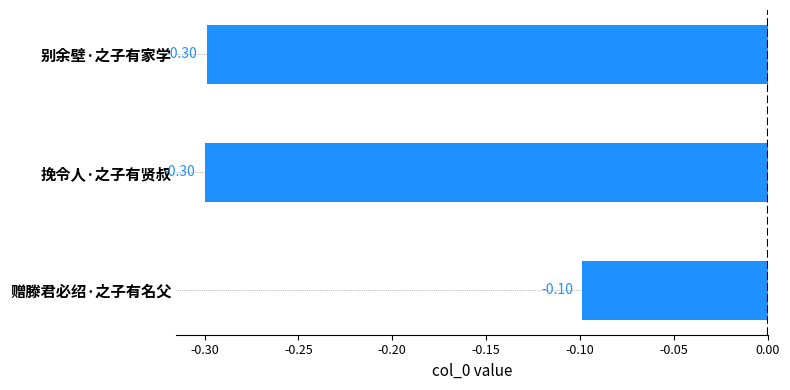

What is the sum of the values at 赠滕君必绍·之子有名父 and 挽令人·之子有贤叔?

-0.4